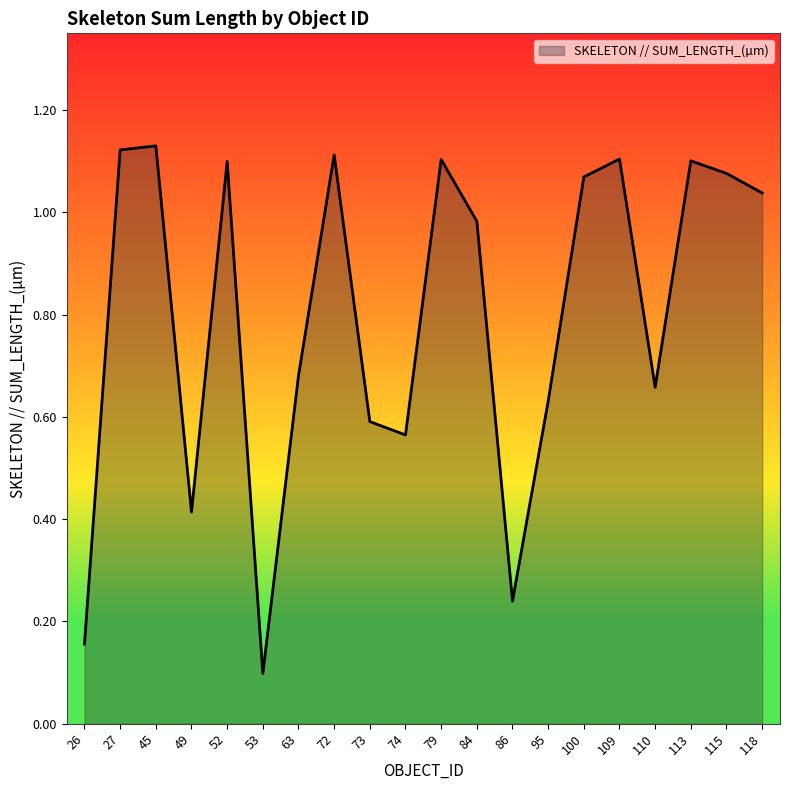

How many lines are shown in the chart?

1